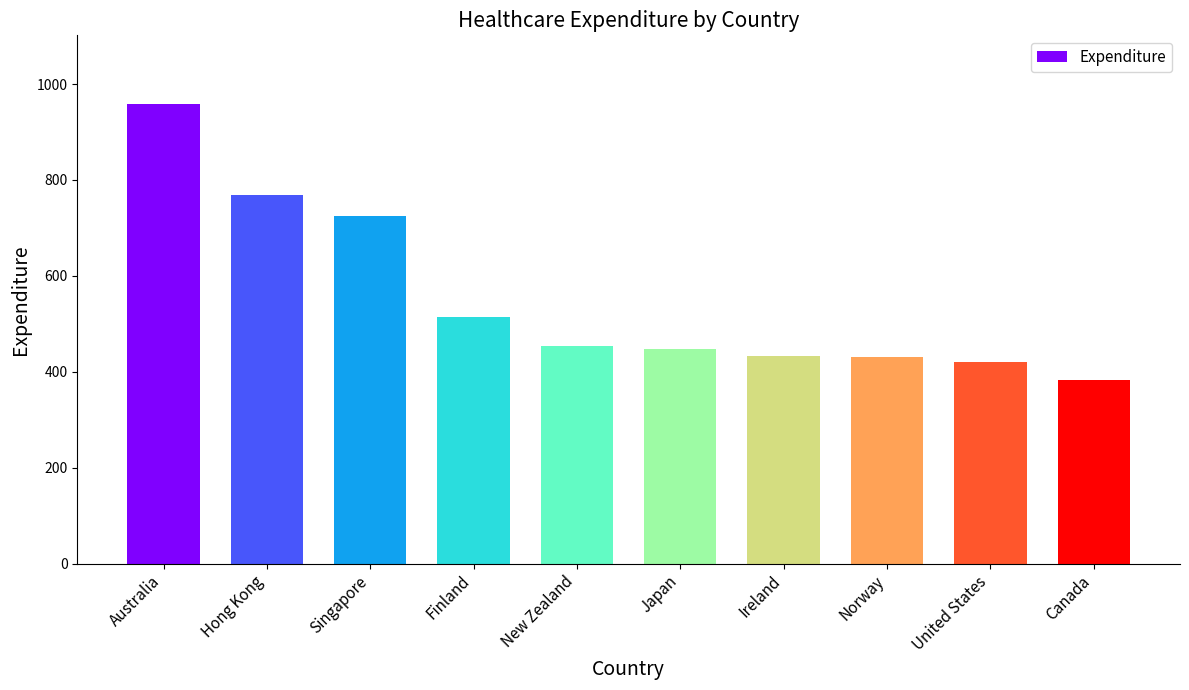

What is the maximum value shown in the chart?

958